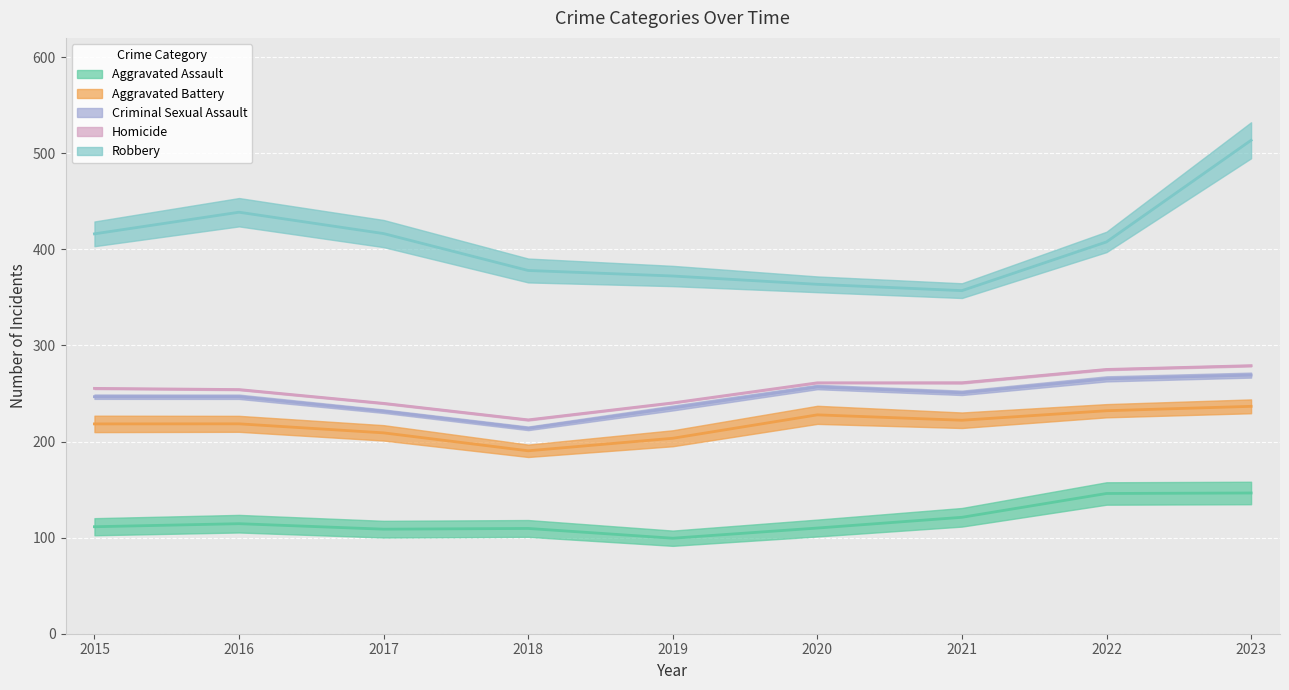

At which label does Aggravated Assault first exceed 115?

2016